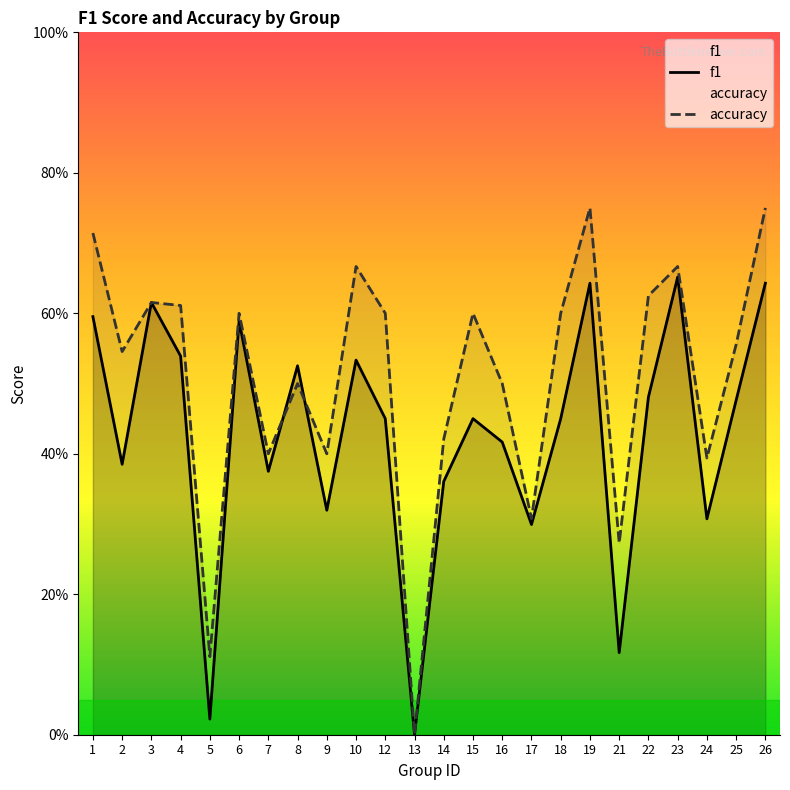

Reading left to right, transcribe all the data shown in this chart.

f1: 0.6	0.4	0.6	0.5	0.0	0.6	0.4	0.5	0.3	0.5	0.5	0.0	0.4	0.5	0.4	0.3	0.5	0.6	0.1	0.5	0.7	0.3	0.5	0.6
accuracy: 0.7	0.5	0.6	0.6	0.1	0.6	0.4	0.5	0.4	0.7	0.6	0.0	0.4	0.6	0.5	0.3	0.6	0.8	0.3	0.6	0.7	0.4	0.6	0.8